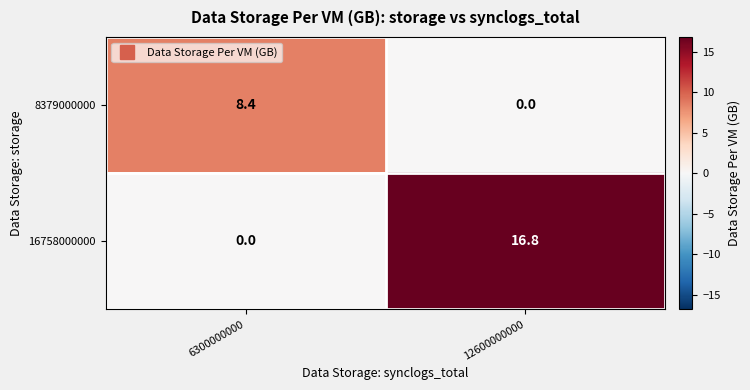

Where is 8379000000 nearest to the value 4?

12600000000